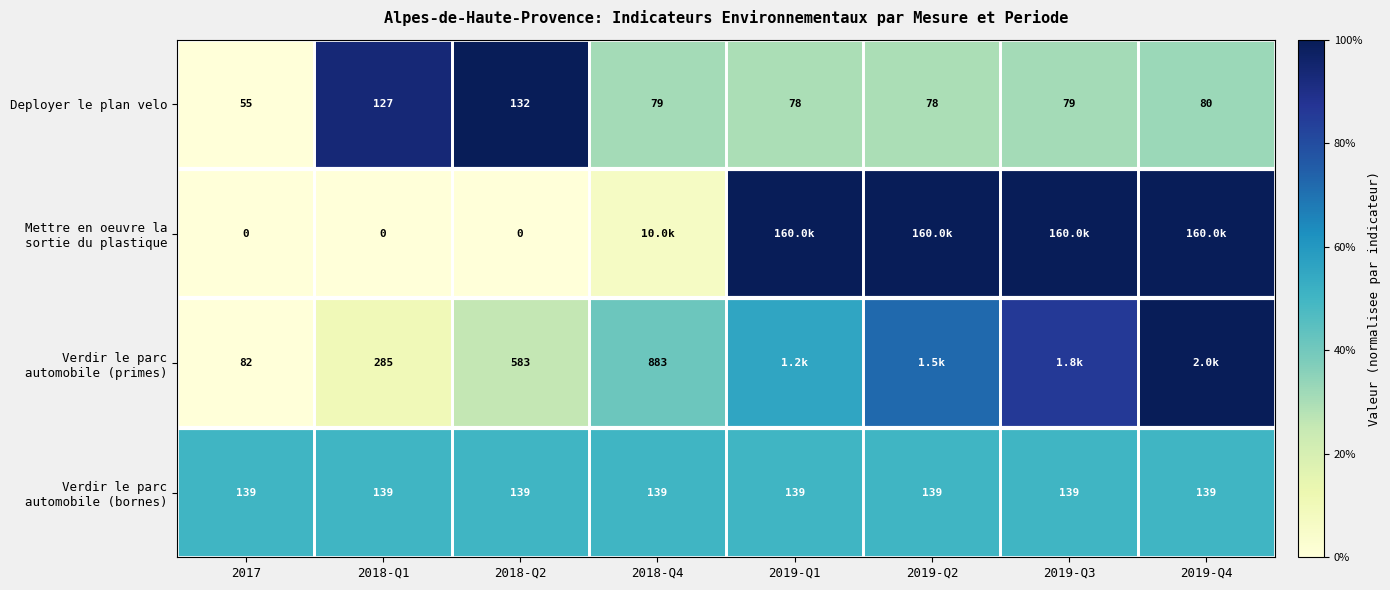

Is the value of Deployer le plan velo at 2019-Q1 greater than the value of Verdir le parc automobile (bornes) at 2018-Q1?

No